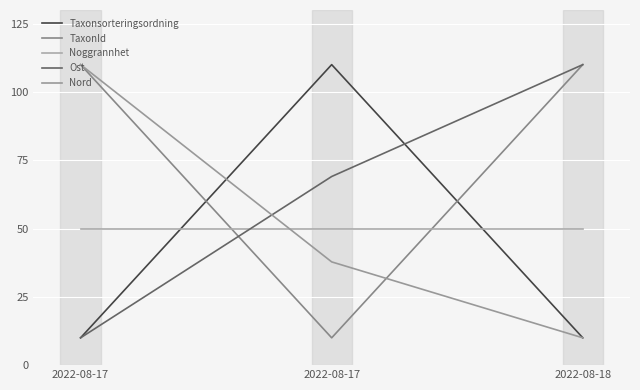

How many lines are shown in the chart?

5